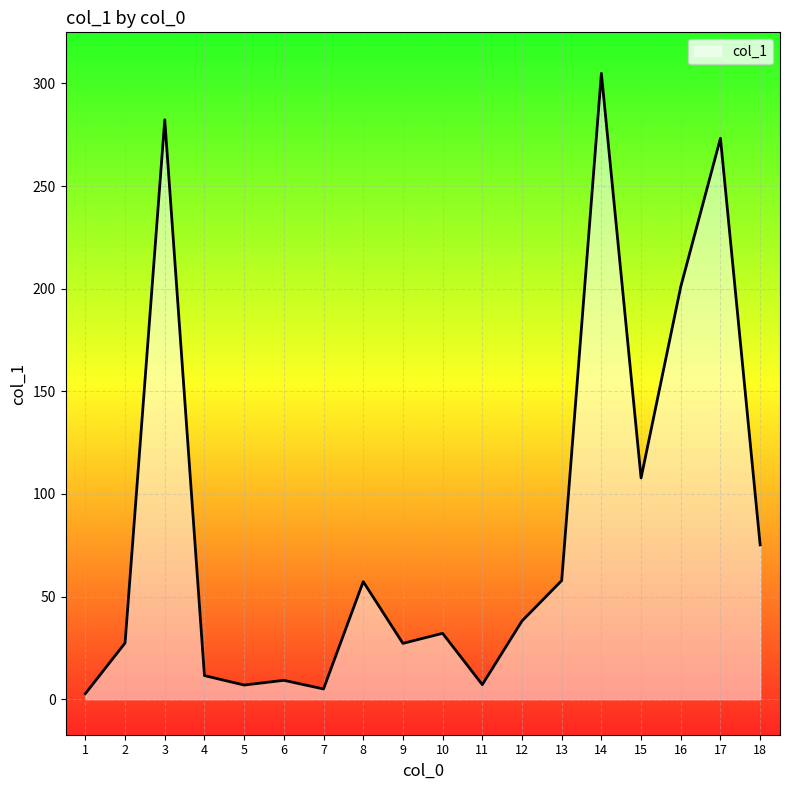

The value at 18 is 75.2. True or false?

True